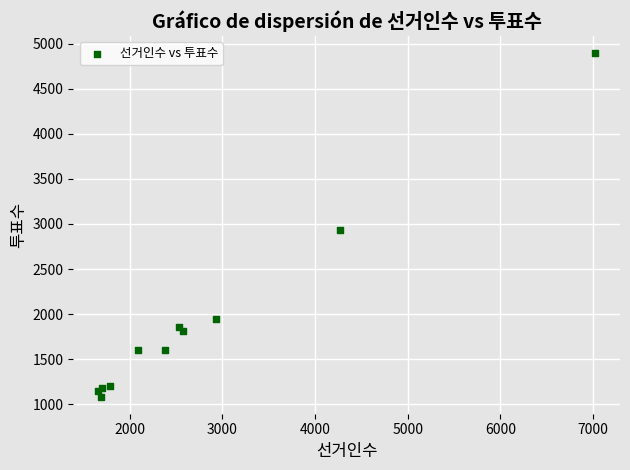

What Y value in the scatter plot is closest to 2990?

2938